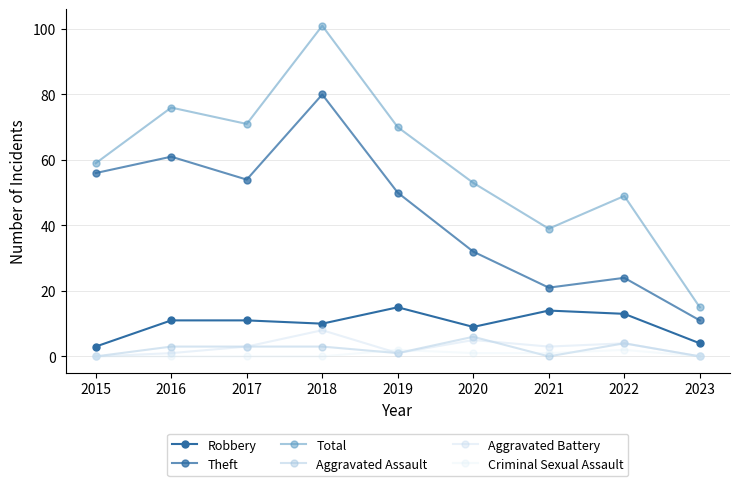

What is the value of the Aggravated Assault point at the 3rd from the left?

3